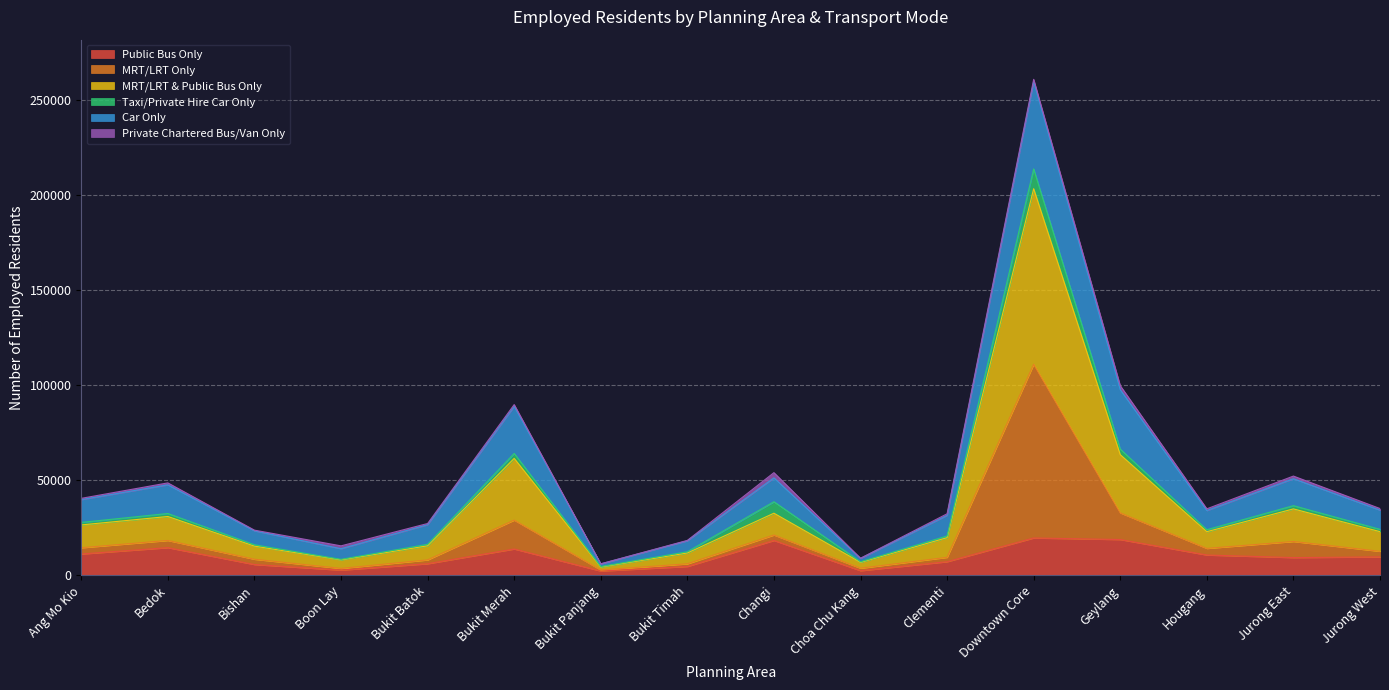

Which series has the largest total across all categories?

MRT/LRT & Public Bus Only